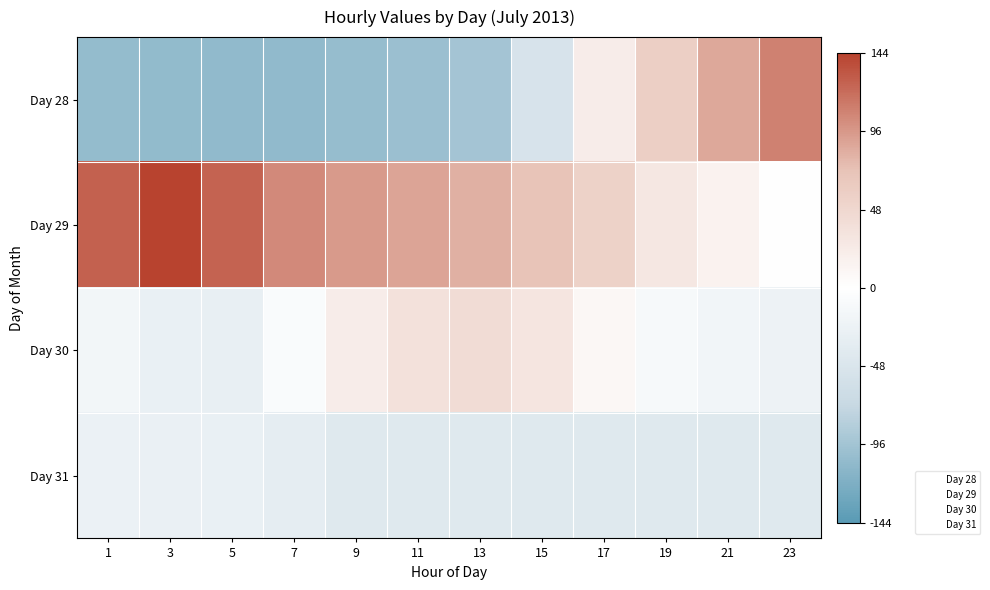

What is the spread (max minus min) of values at 13?

178.5